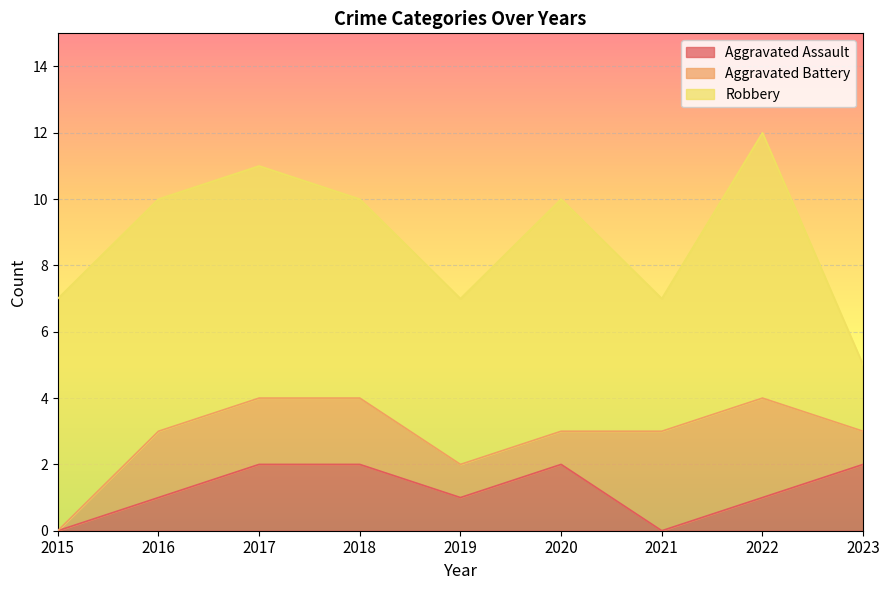

Reading left to right, what are all the values shown in this chart?

Aggravated Assault: 0	1	2	2	1	2	0	1	2
Aggravated Battery: 0	2	2	2	1	1	3	3	1
Robbery: 7	7	7	6	5	7	4	8	2